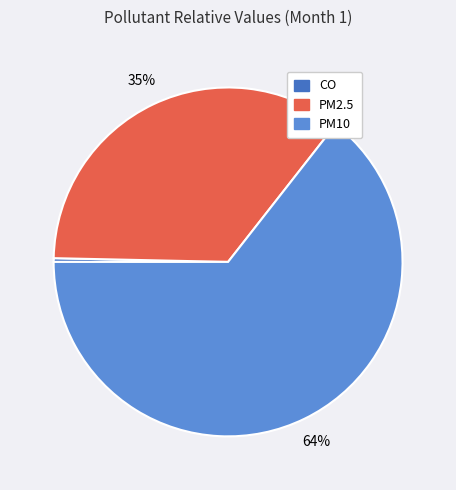

To the nearest percent, what is the average slice percentage?

33%